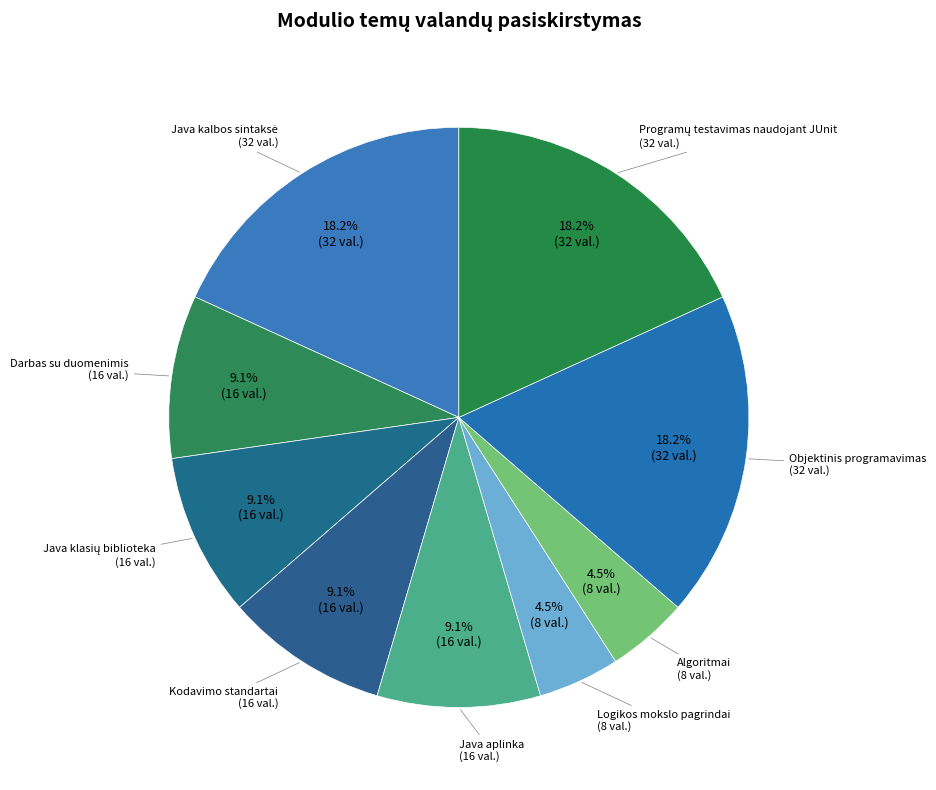

Rank the categories by value from lowest to highest.

Logikos mokslo pagrindai, Algoritmai, Darbas su duomenimis, Java klasių biblioteka, Kodavimo standartai, Java aplinka, Java kalbos sintaksė, Objektinis programavimas, Programų testavimas naudojant JUnit